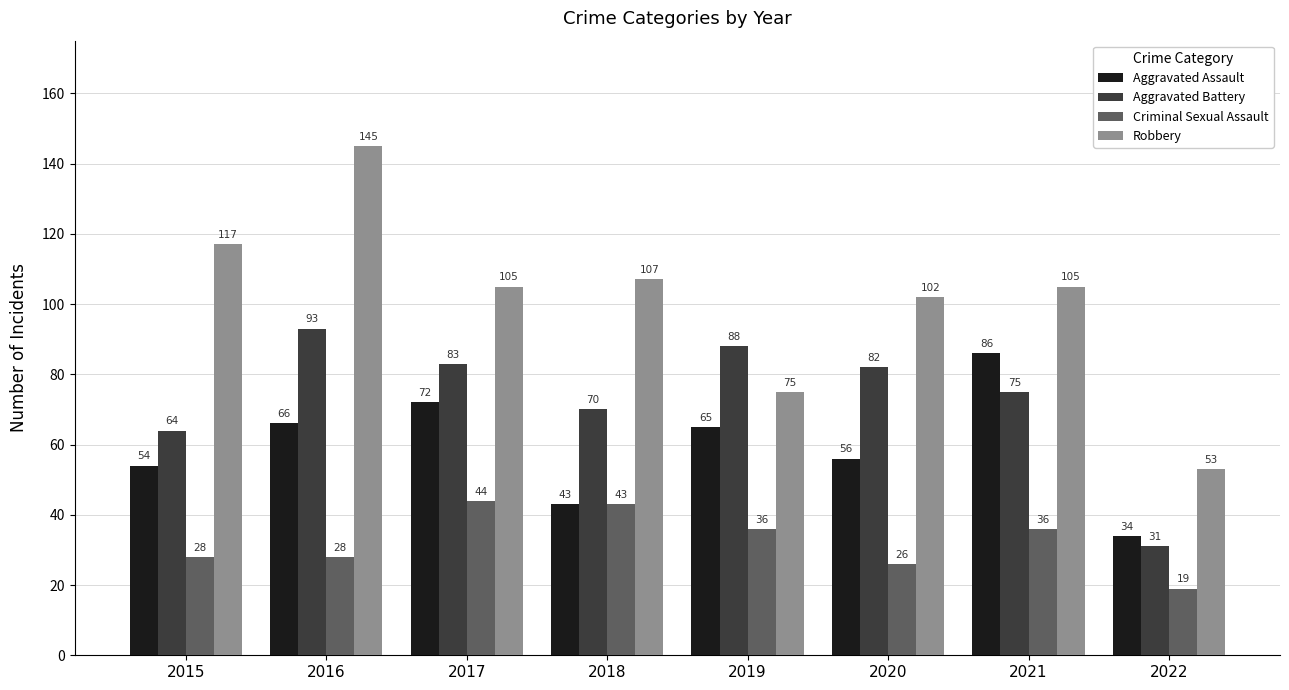

List the series in order of their peak value, highest first.

Robbery, Aggravated Battery, Aggravated Assault, Criminal Sexual Assault